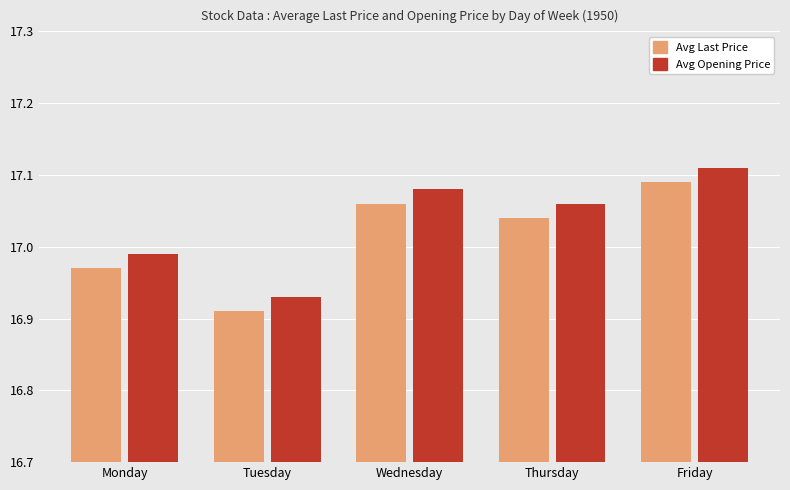

Where does the Avg Last Price series first go above 17?

Wednesday